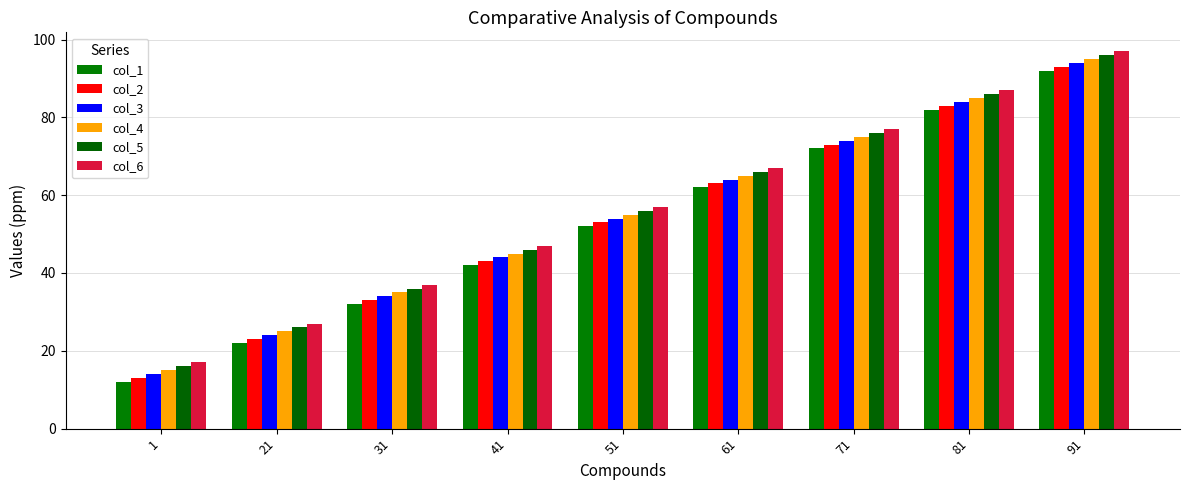

Reading left to right, what are all the values shown in this chart?

col_1: 12	22	32	42	52	62	72	82	92
col_2: 13	23	33	43	53	63	73	83	93
col_3: 14	24	34	44	54	64	74	84	94
col_4: 15	25	35	45	55	65	75	85	95
col_5: 16	26	36	46	56	66	76	86	96
col_6: 17	27	37	47	57	67	77	87	97